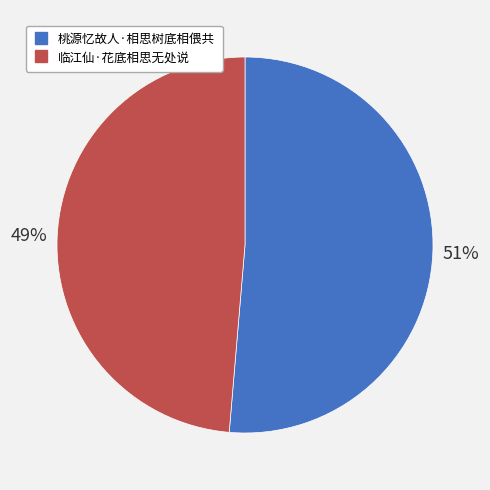

Is 临江仙·花底相思无处说 the majority of the pie?

No